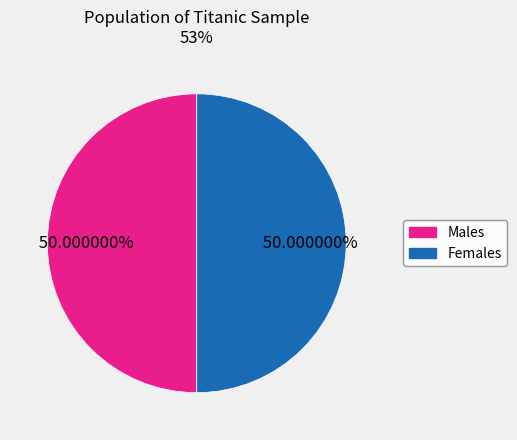

What is the ratio of the value at Females to the value at Males?

1.0